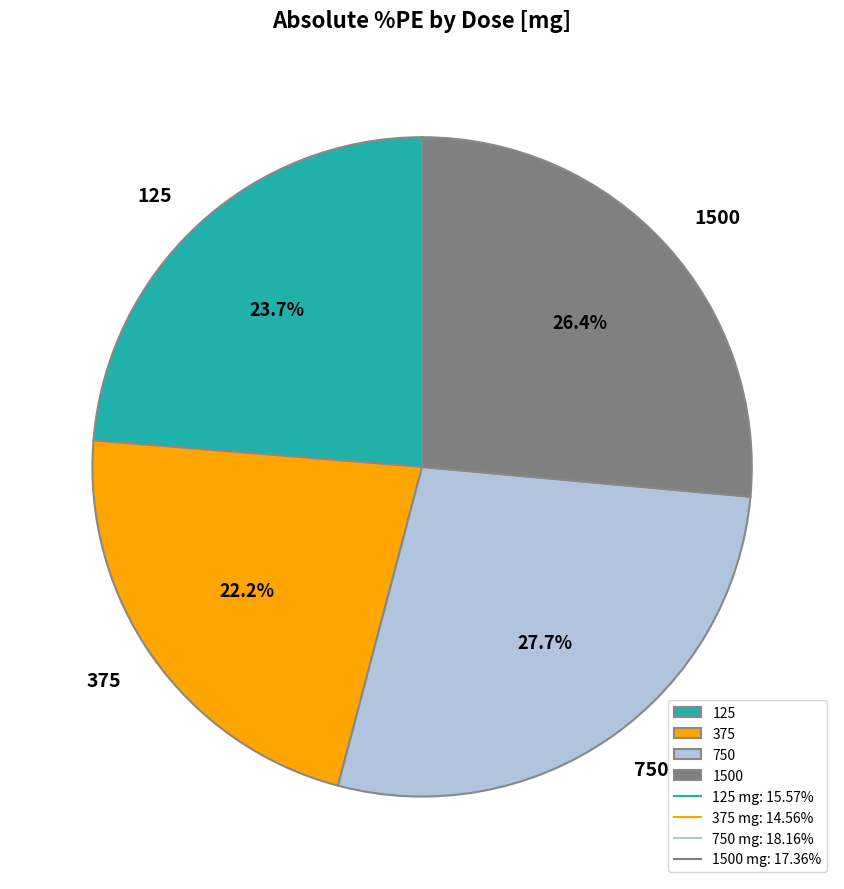

To the nearest percent, what percentage of the pie is 375?

22%